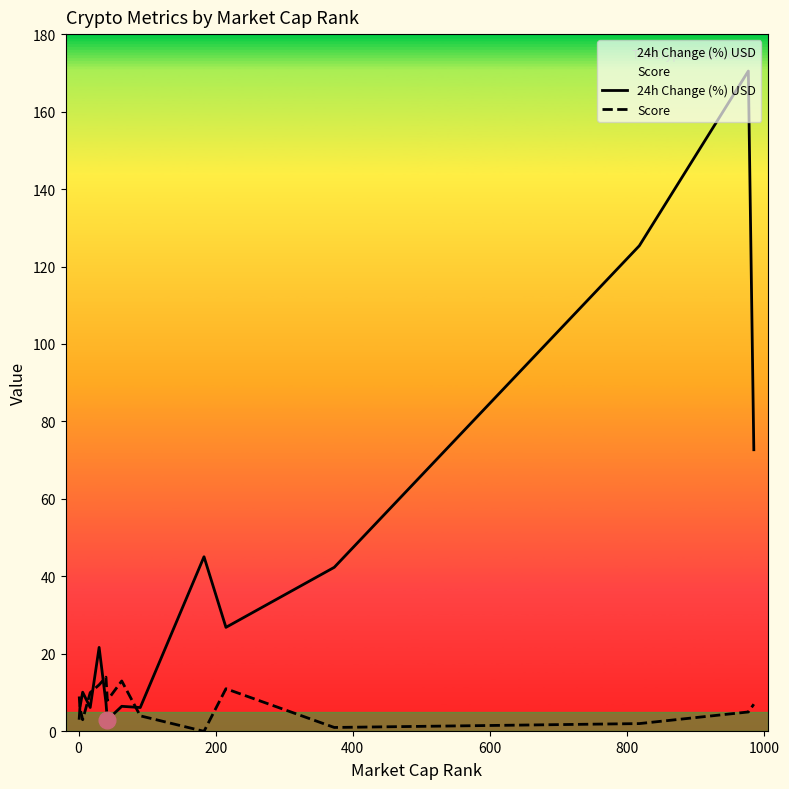

Which series has the largest range (max minus min)?

24h Change (%) USD